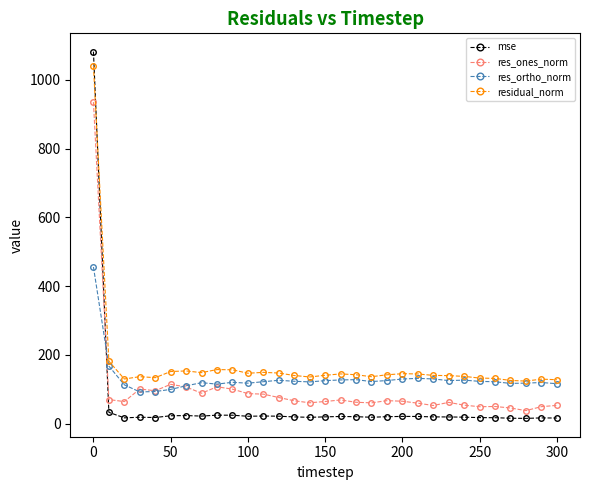

Does the chart have visible grid lines?

No